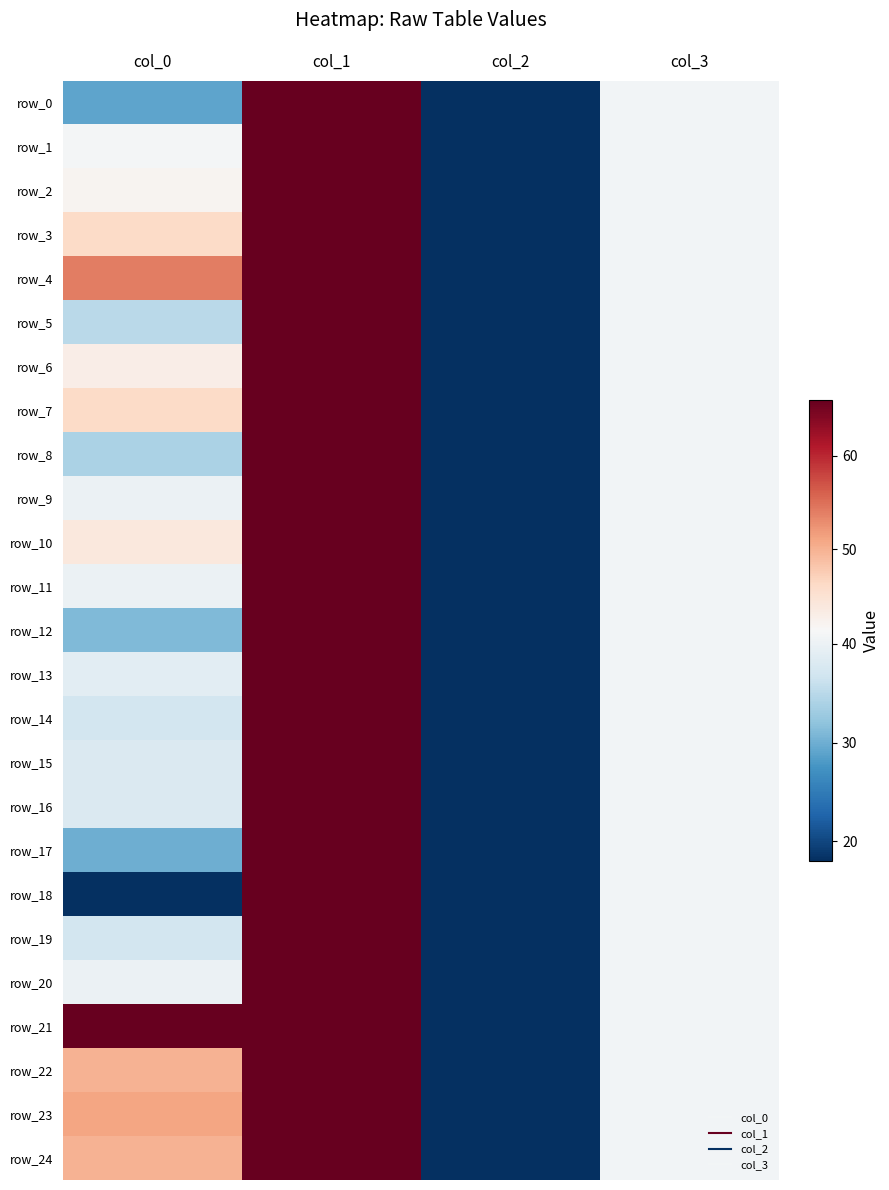

True or false: row_23 has a value of 40.8 at col_3.

True